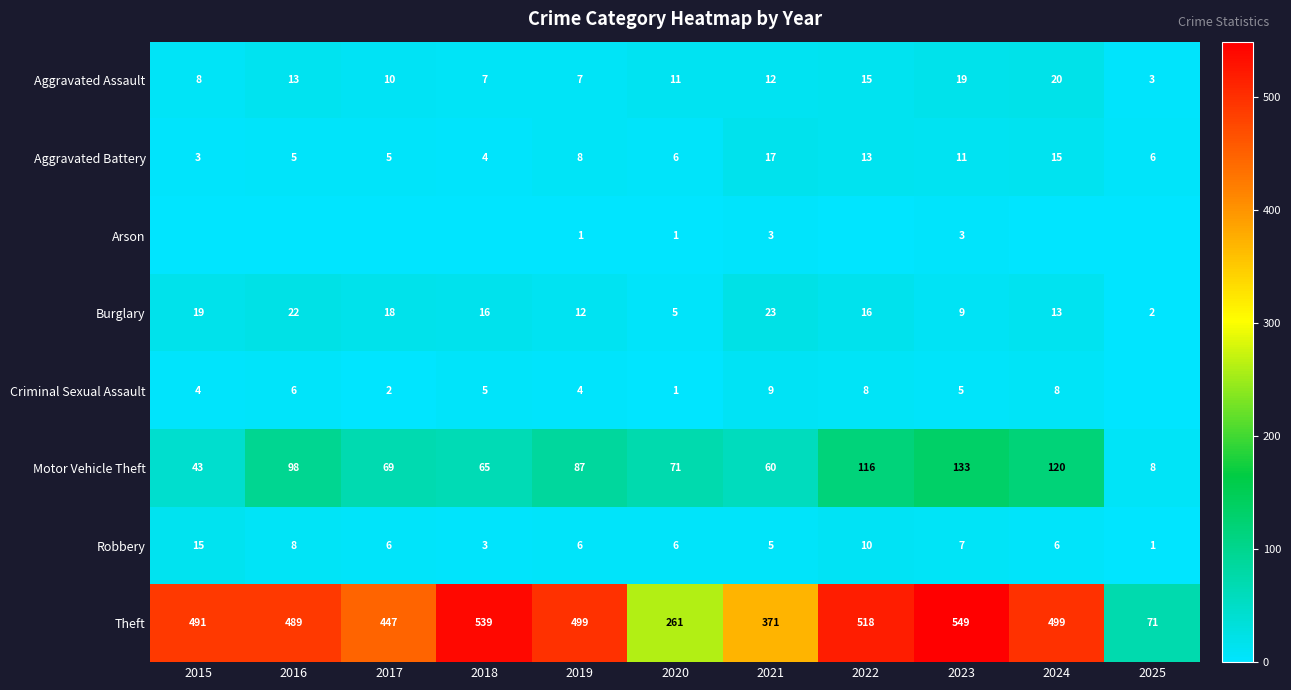

What is the difference between the second highest and second lowest values in the Motor Vehicle Theft series?

77